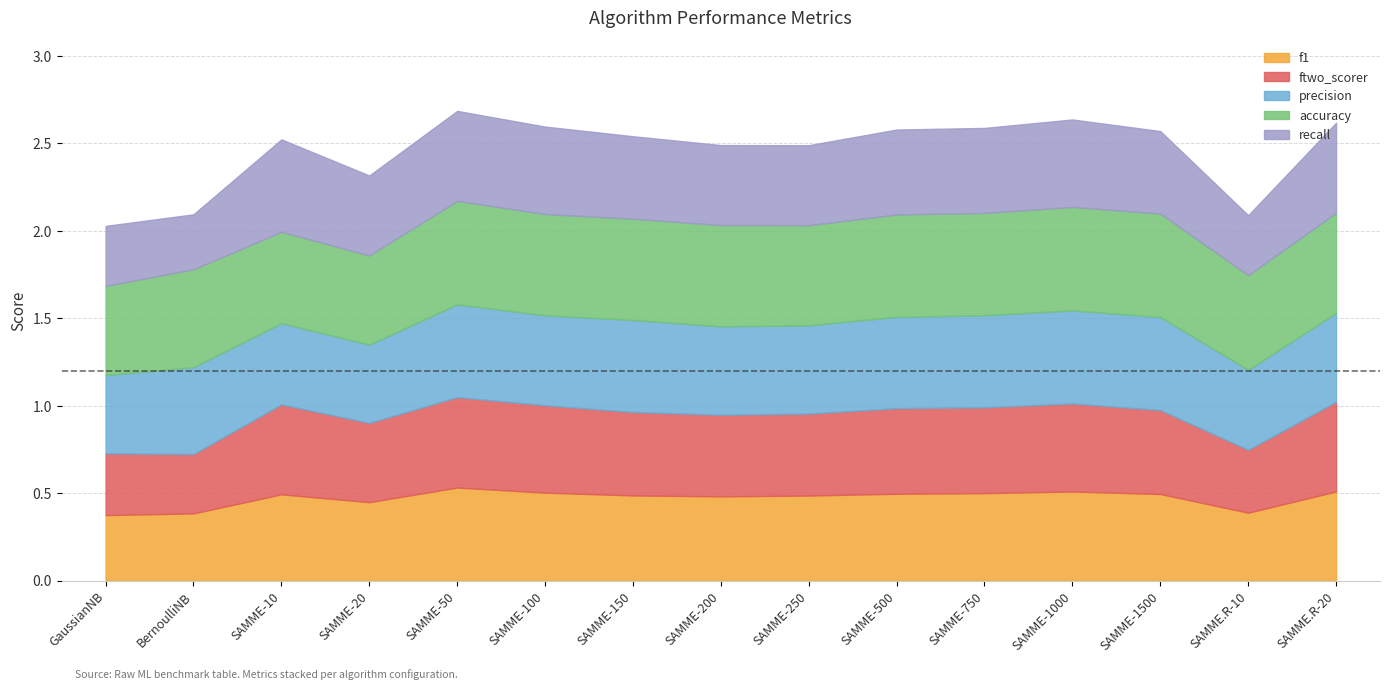

Is the value of f1 at SAMME-750 greater than the value of precision at SAMME.R-10?

Yes